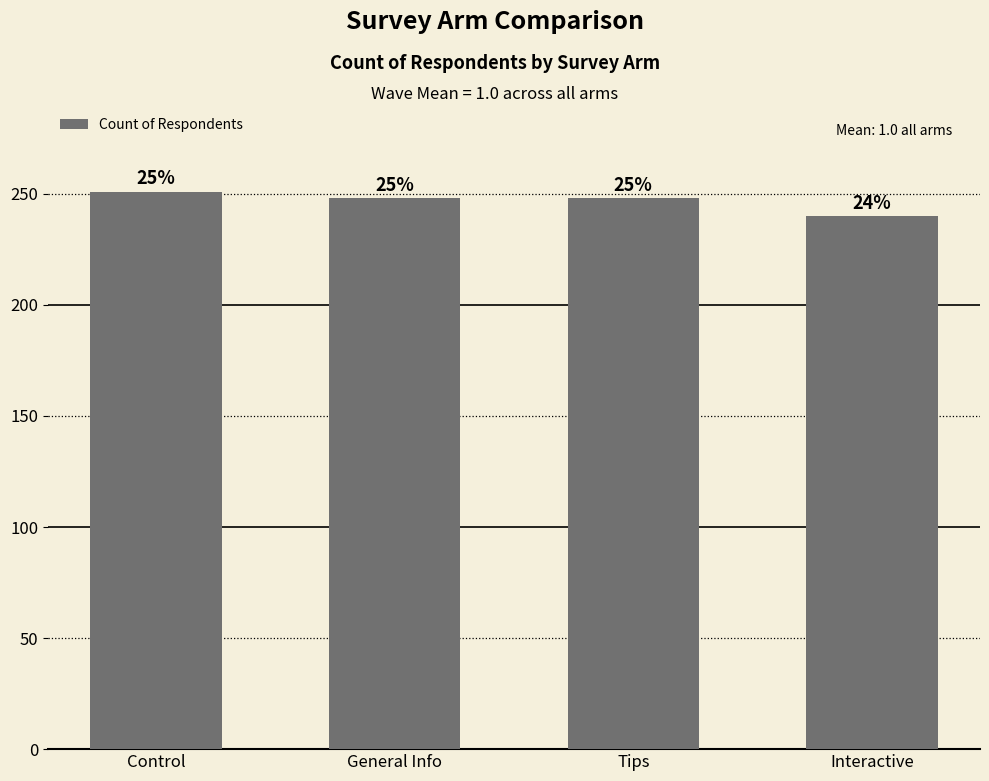

Are the bars horizontal?

No